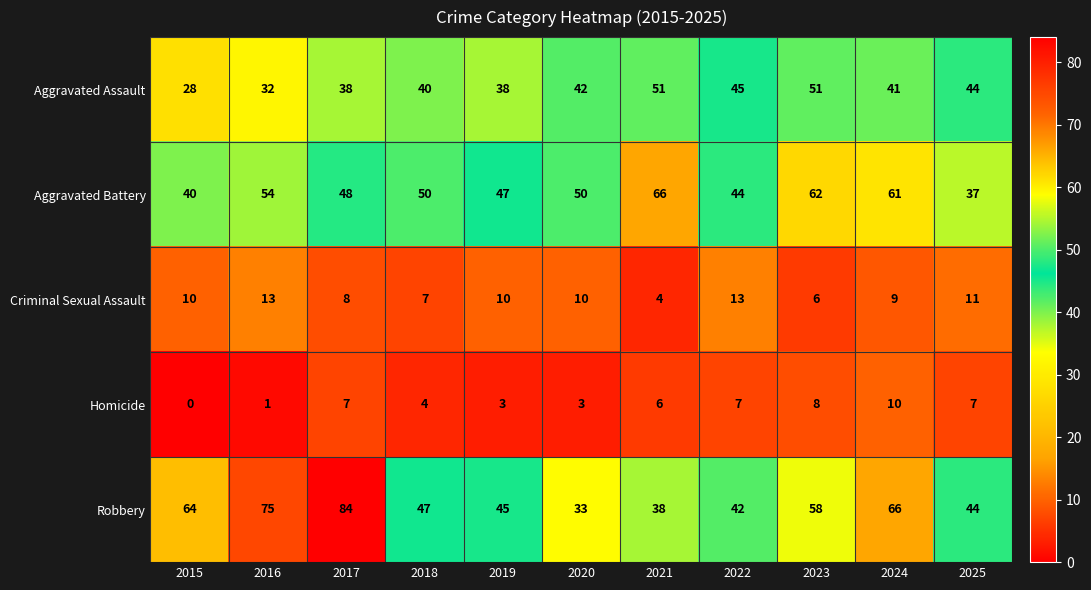

What is the difference between the highest and lowest values at 2017?

77